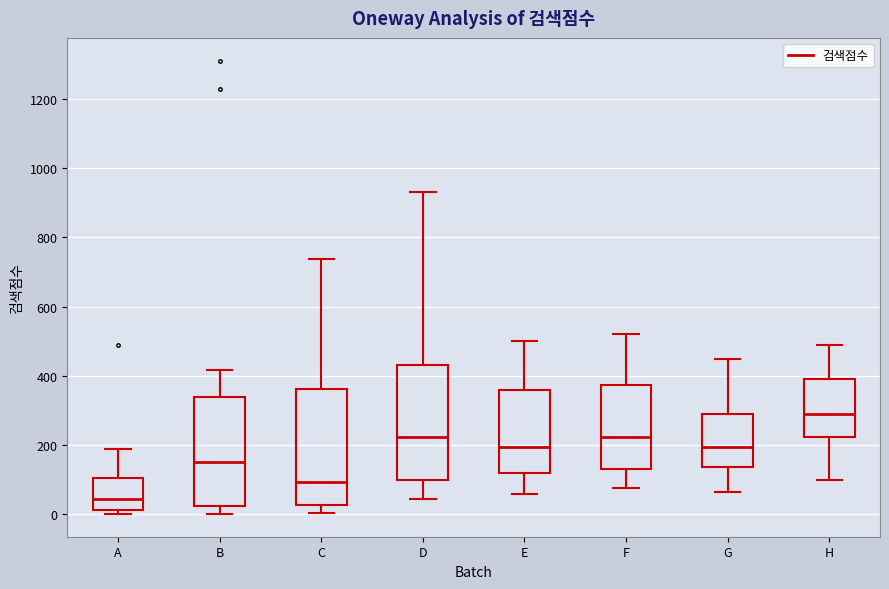

Where does the median line of the box for C sit on the y-axis? The values are not printed on the chart, so give them approximately, as read against the axis.

100